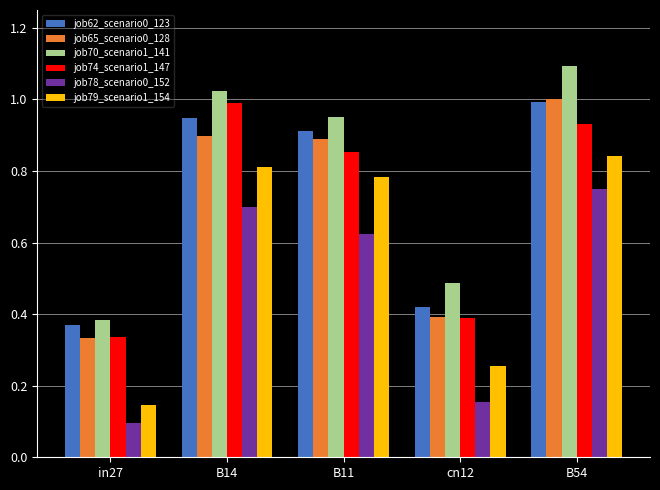

What is the sum of all job79_scenario1_154 values?

2.8